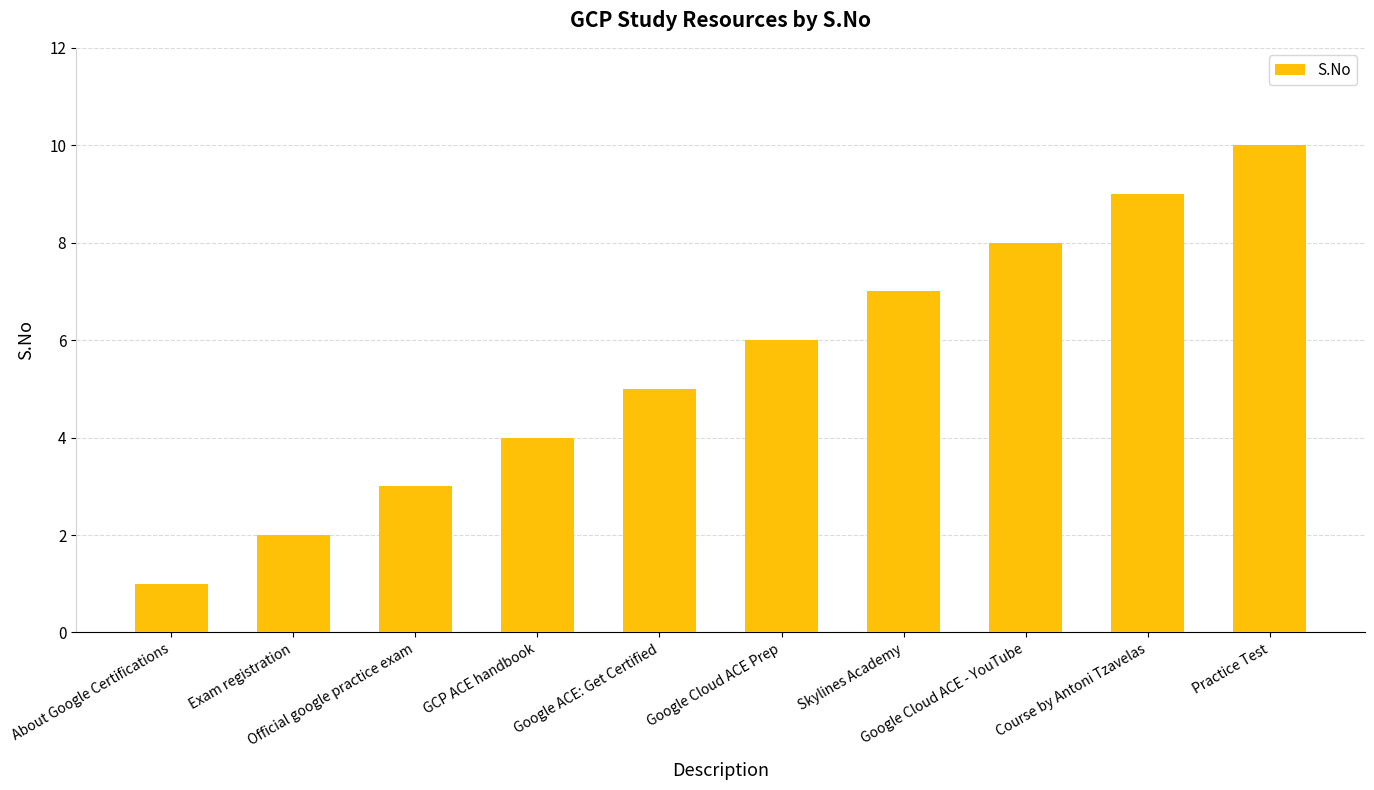

Does the chart contain any negative values?

No